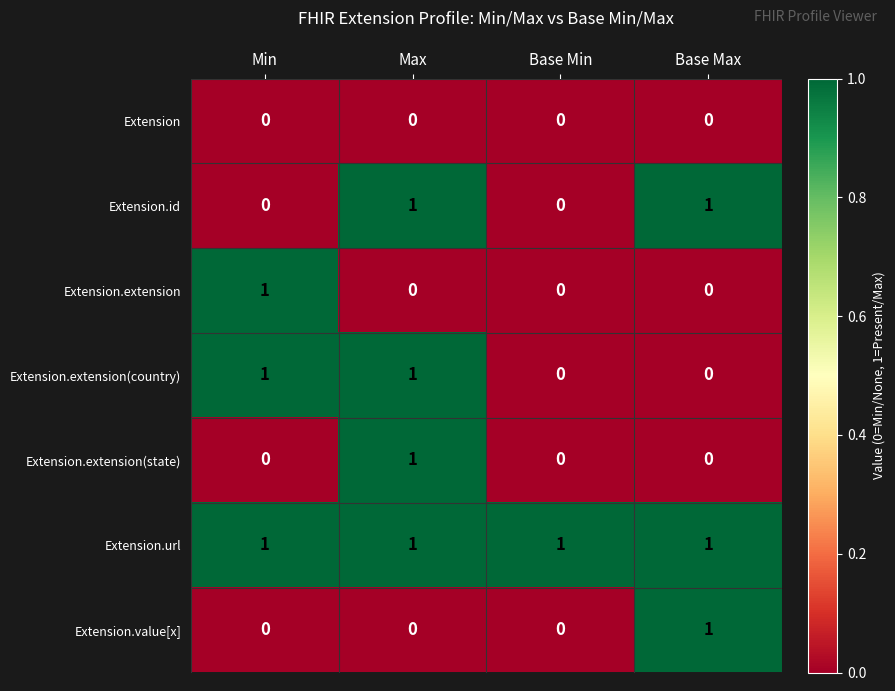

How many series are shown in this chart?

7